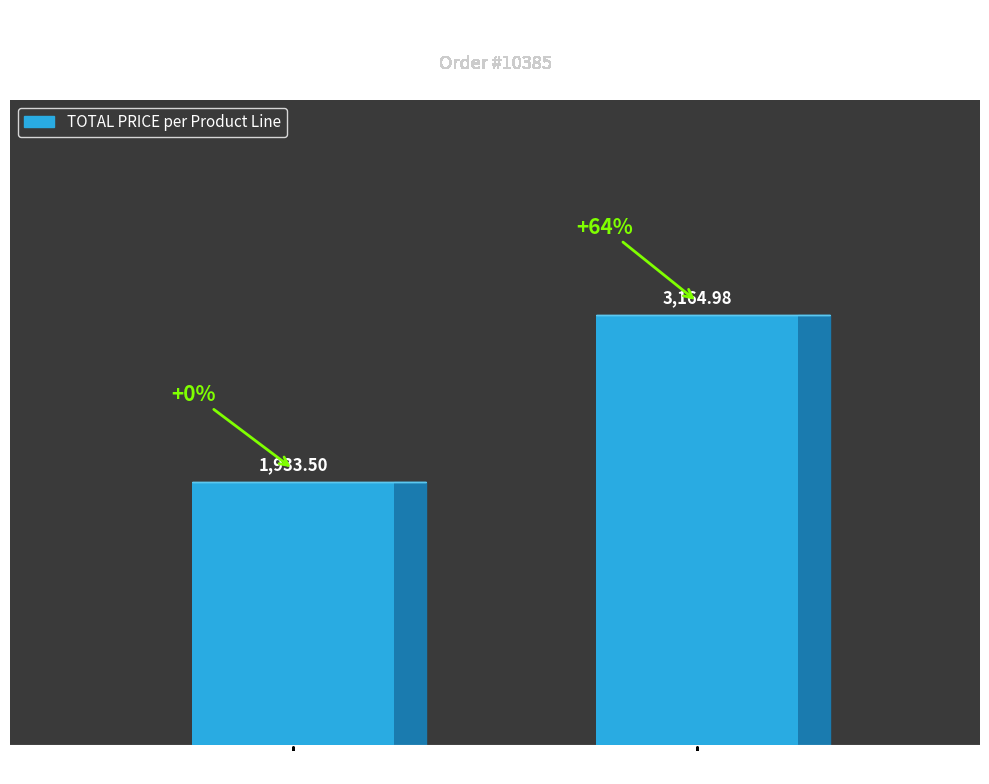

What is the difference between the values at Ships and Vintage Cars?

1231.5